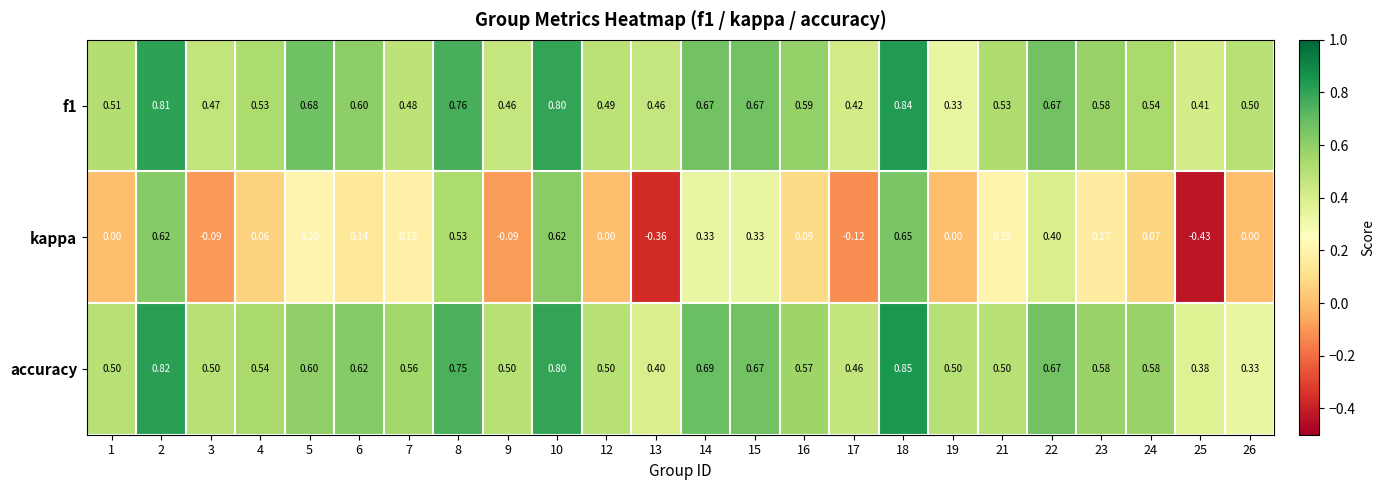

Which series has the largest total across all categories?

accuracy